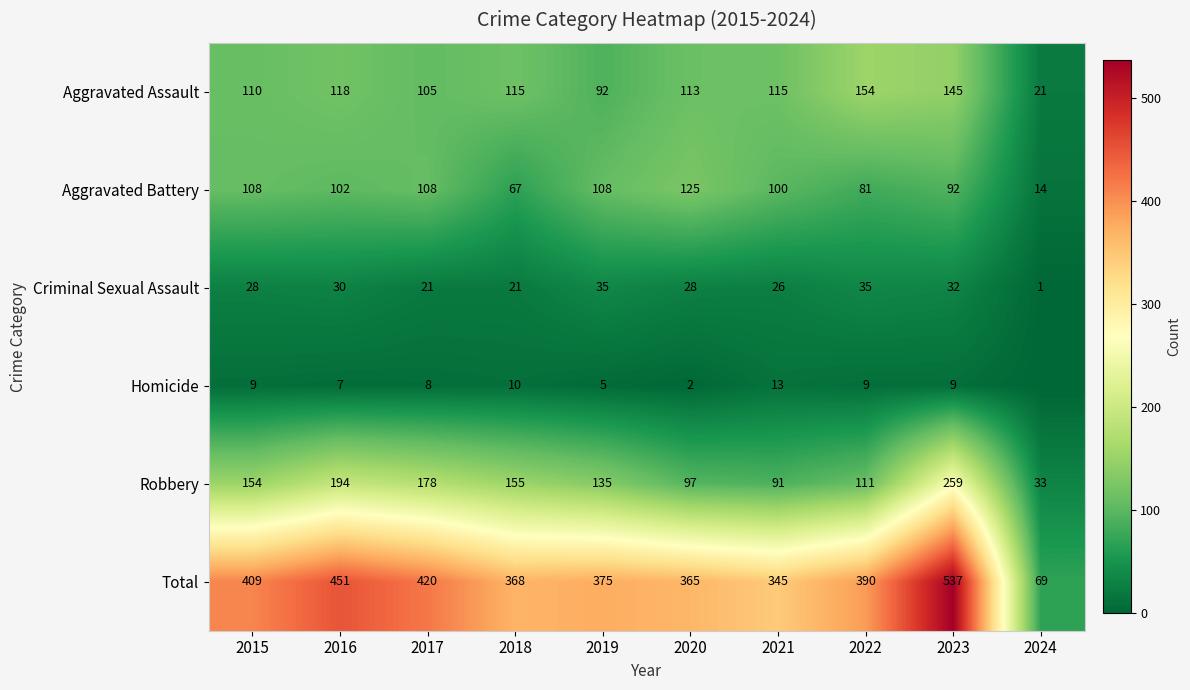

Is the value of Aggravated Assault at 2017 greater than the value of Aggravated Battery at 2019?

No